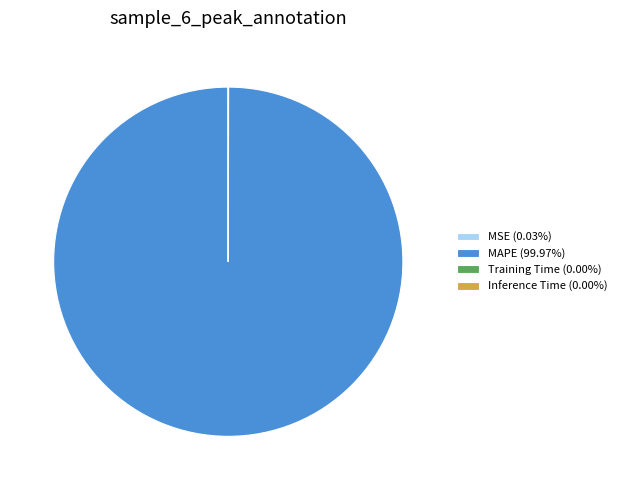

Which category accounts for the majority?

MAPE